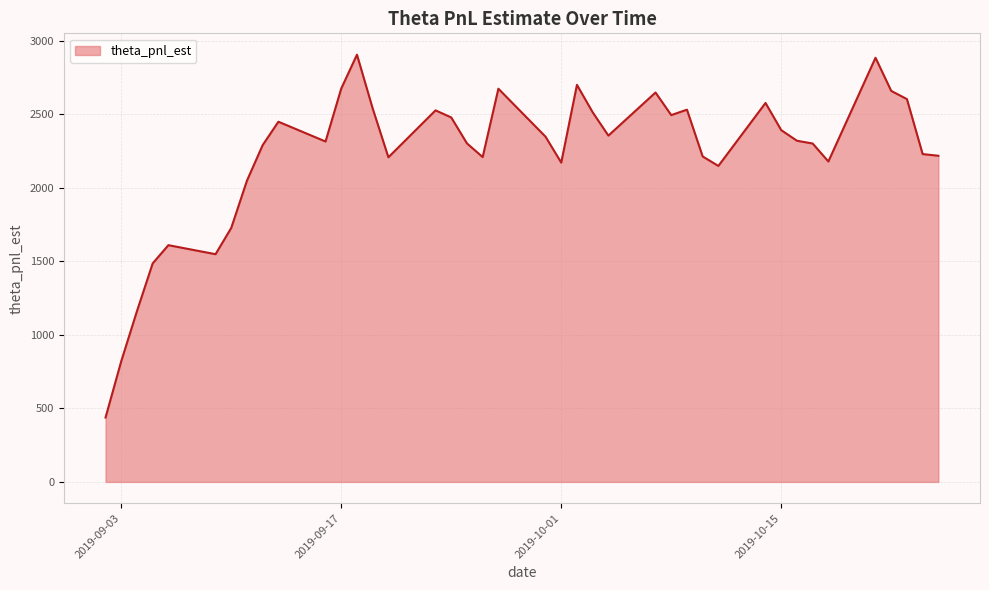

What is the difference between the maximum and second lowest values?

2082.9